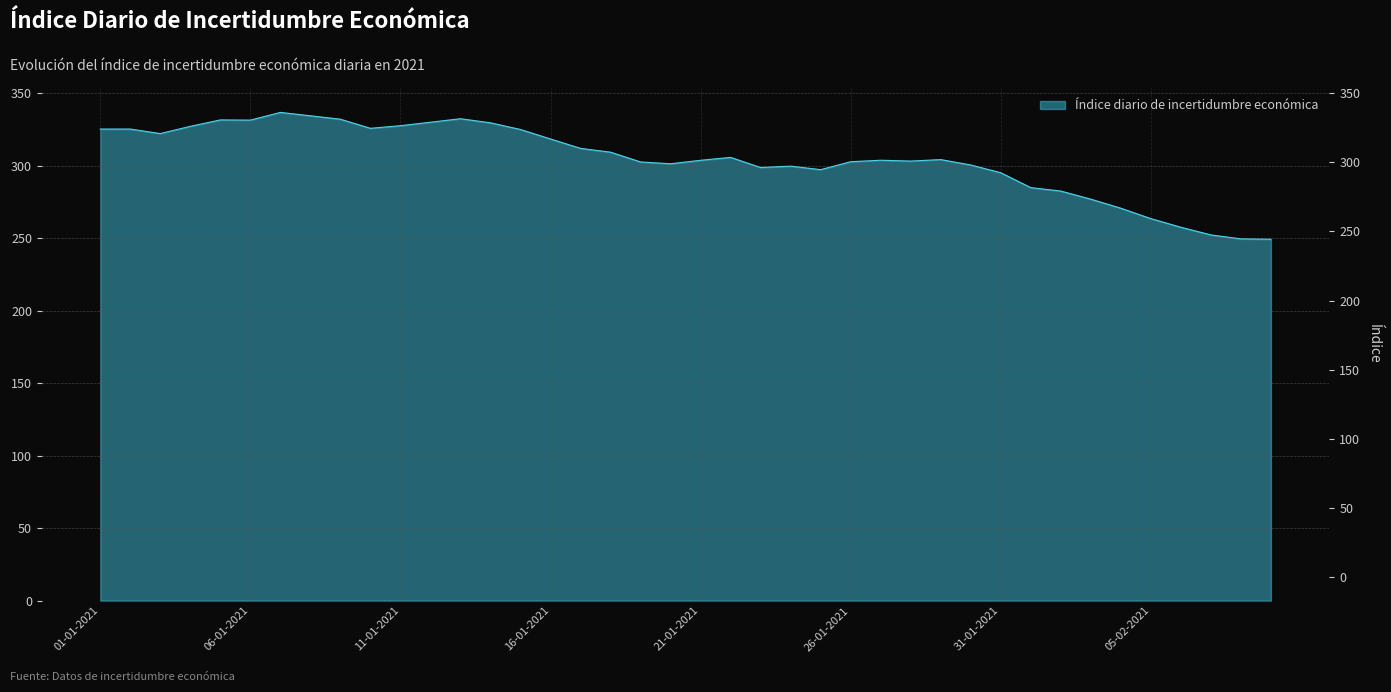

What is the average value?

304.7